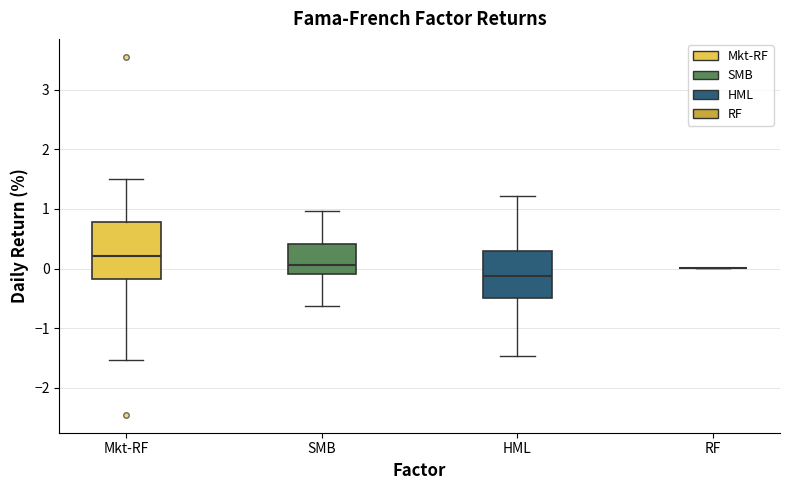

Reading left to right, transcribe this box plot: for each box, give where its median line is, the range the box spans, and where its two whiskers end, as read against the y-axis. The values are not printed on the chart, so give them approximately, as read against the axis.

Mkt-RF: median 0.2, box -0.2 to 0.8, whiskers -1.5 to 1.5
SMB: median 0.1, box -0.1 to 0.4, whiskers -0.6 to 1.0
HML: median -0.1, box -0.5 to 0.3, whiskers -1.5 to 1.2
RF: box collapsed to a line at 0.0, whiskers 0.0 to 0.0